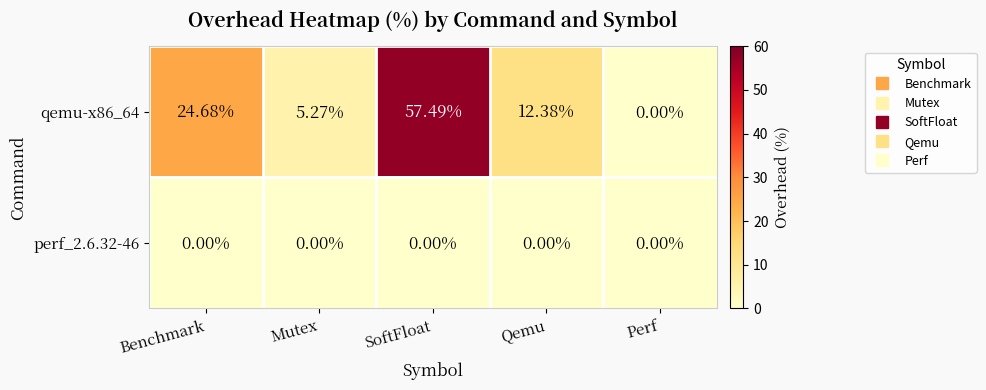

Is the value of perf_2.6.32-46 at Mutex greater than the value of qemu-x86_64 at Mutex?

No